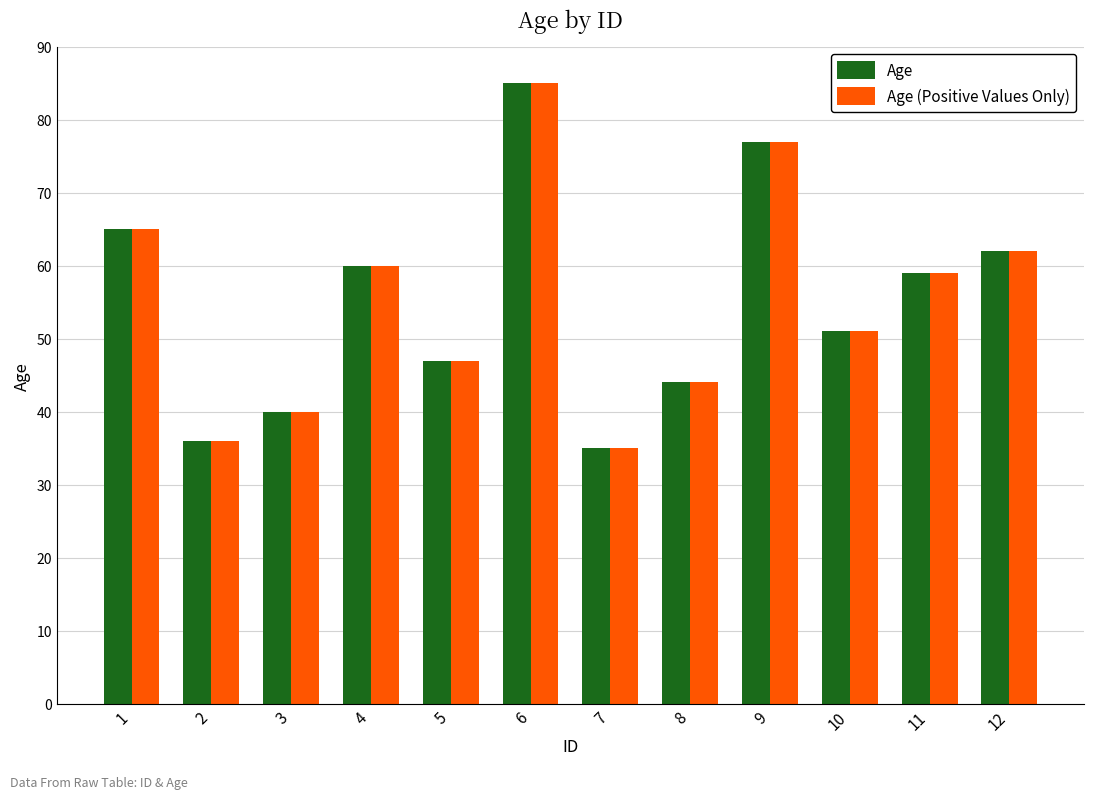

The Age (Positive Values Only) series shows 57 at 2. True or false?

False